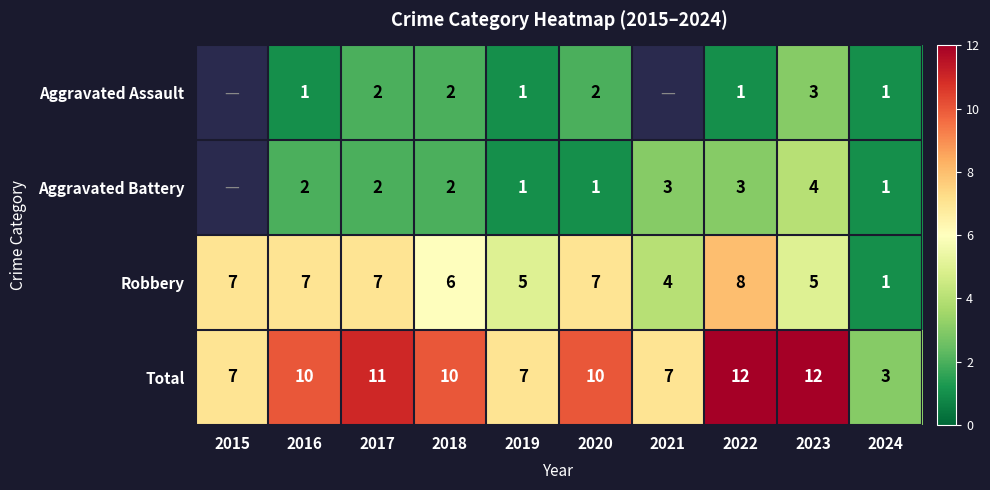

What value does the Robbery series have at 2018?

6